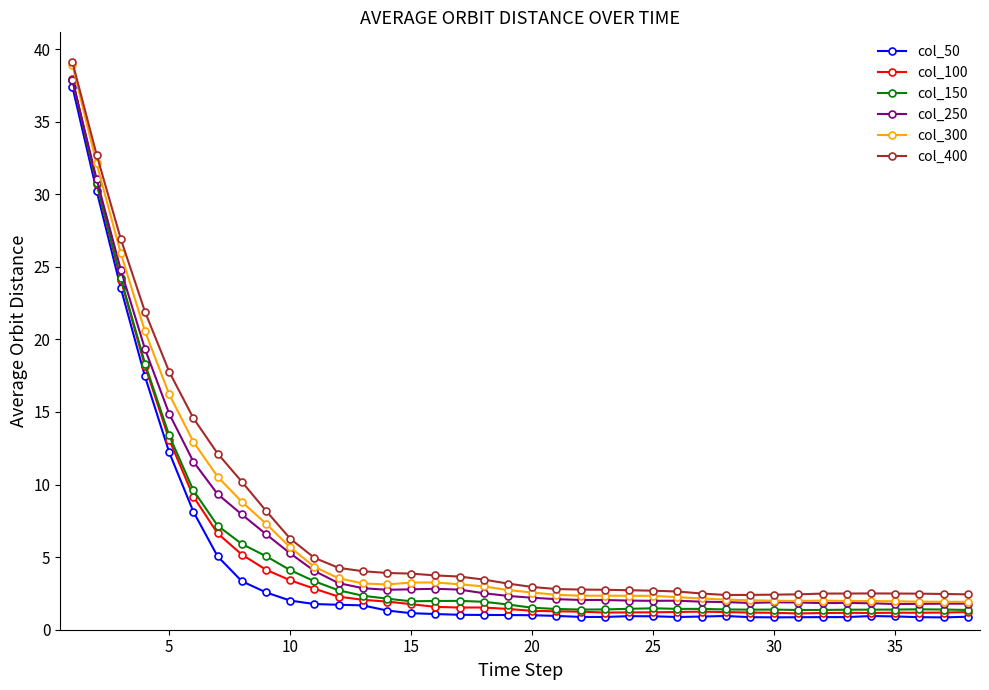

What is the value of the col_150 point at the 24th from the left?

1.4